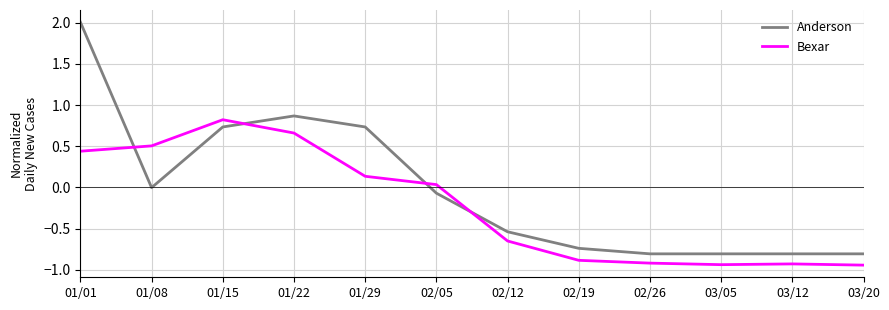

At how many categories does at least one series exceed 0?

6